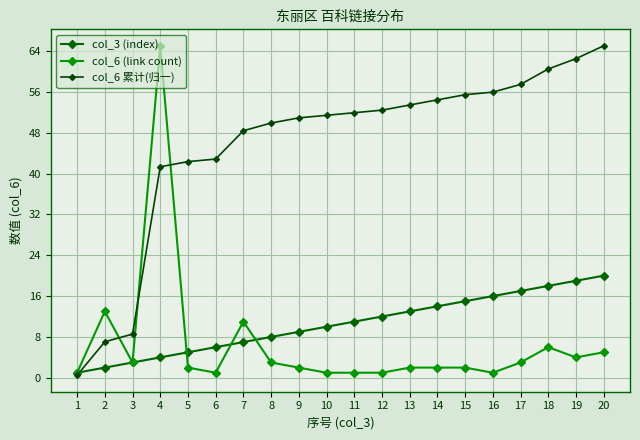

How many lines are shown in the chart?

3